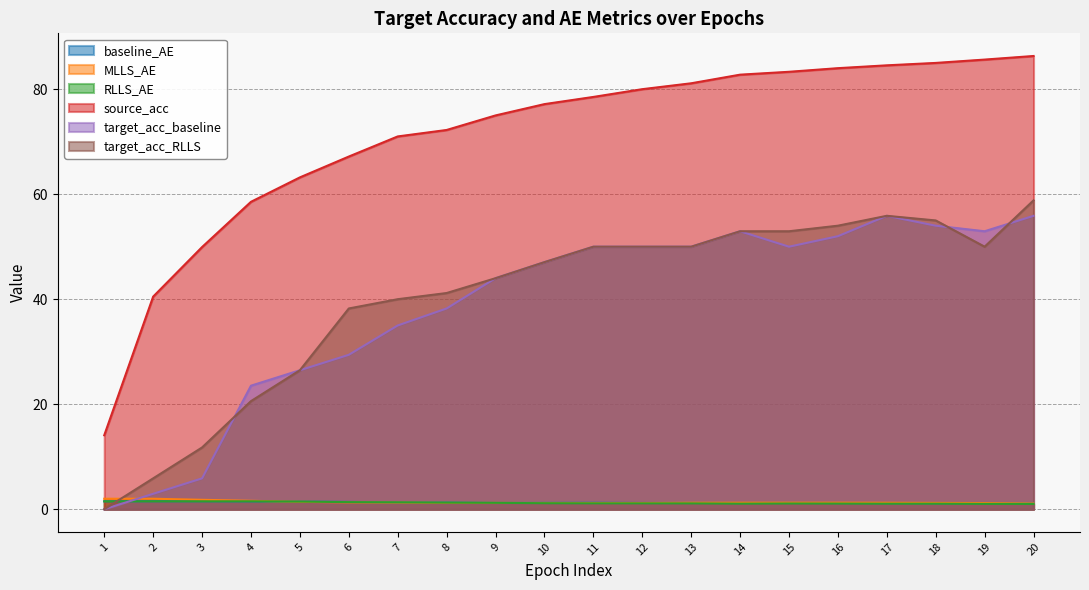

At which label is baseline_AE closest to 1?

20